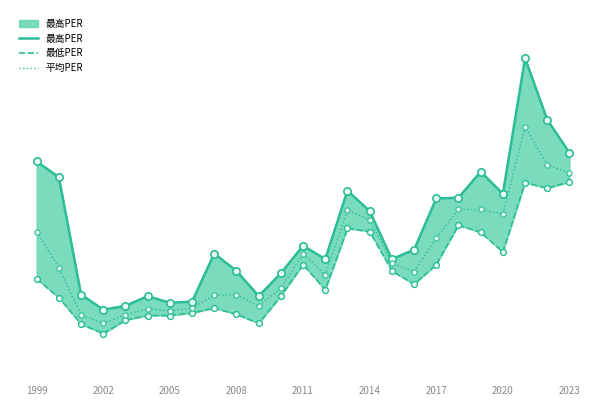

Which series has the widest spread of Y values?

最高PER